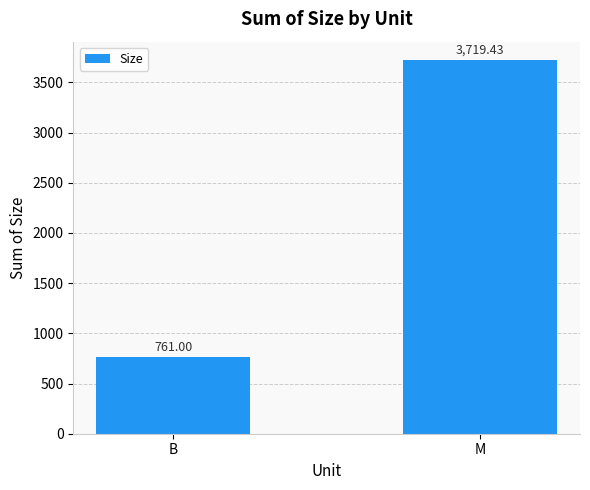

True or false: the data shows 2528.5 at M.

False